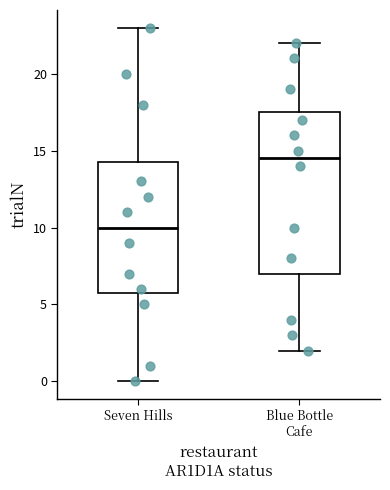

Reading left to right, read every box against the y-axis: the position of its median line, the range the box covers, and the ends of its whiskers. The values are not printed on the chart, so give them approximately, as read against the axis.

Seven Hills: median 10.0, box 6.0 to 14.5, whiskers 0.0 to 23.0
Blue Bottle Cafe: median 14.5, box 7.0 to 17.5, whiskers 2.0 to 22.0